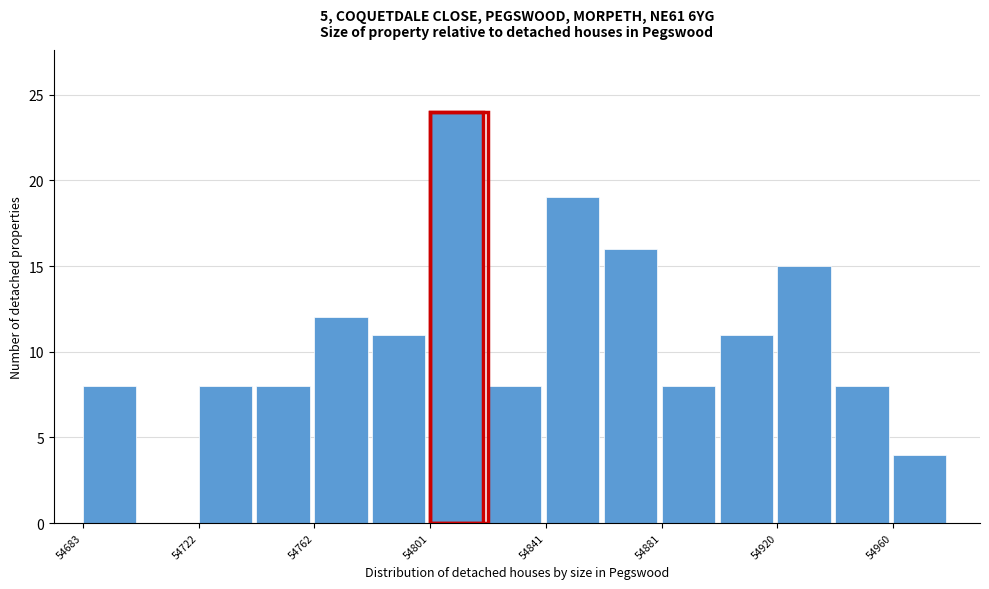

Around what value on the x-axis is the tallest bar? Give the approximate position of its centre, as read against the axis.

54810